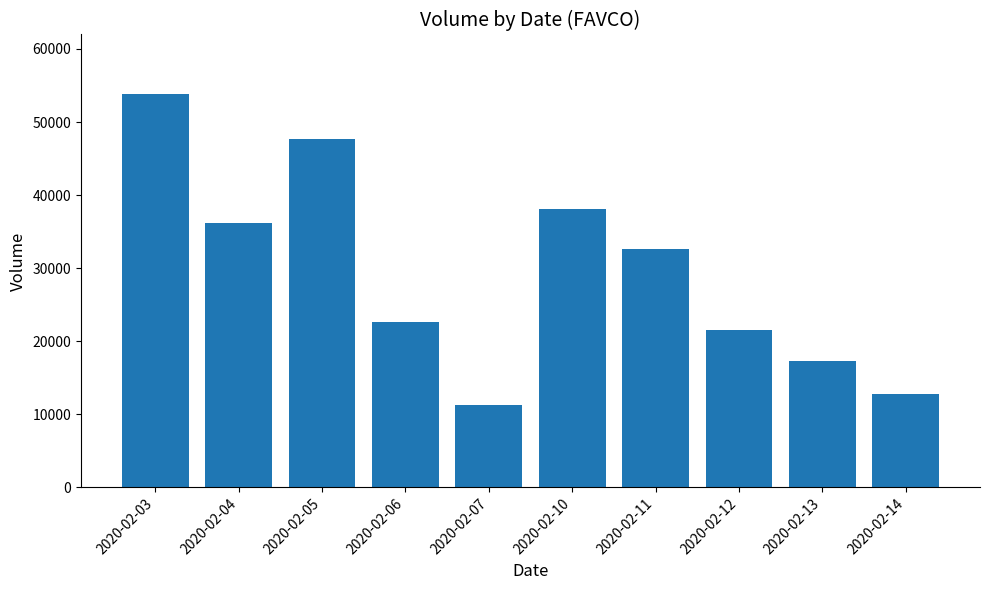

What is the value of the 1st bar from the left?

53900